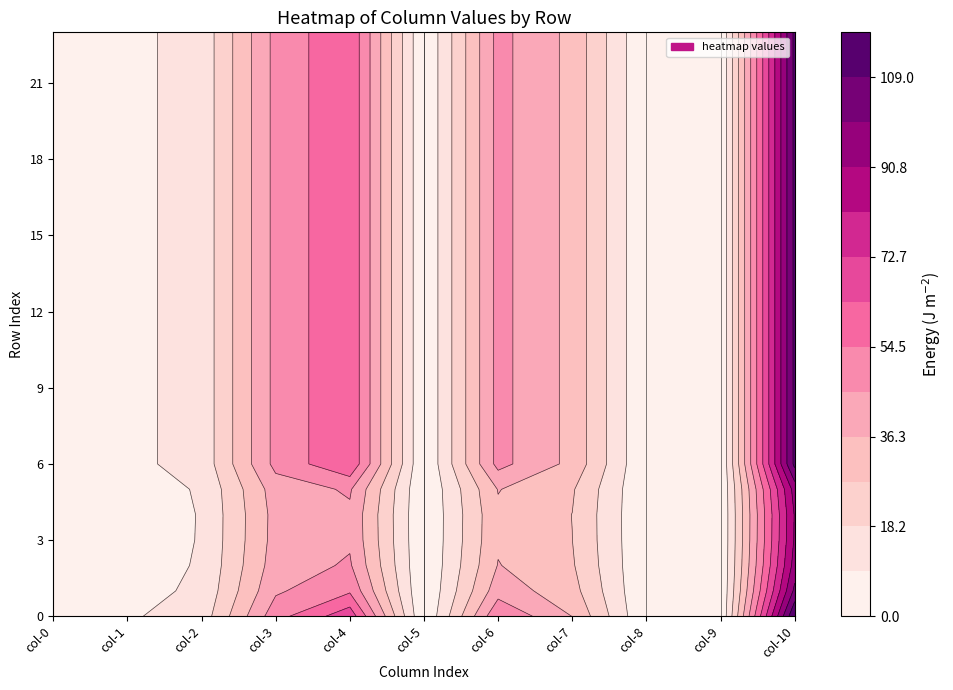

Reading right to left, list all the values displayed in this chart.

0: 23=0.0	22=0.0	21=0.0	20=0.0	19=0.0	18=0.0	17=0.0	16=0.0	15=0.0	14=0.0	13=0.0	12=0.0	11=0.0	10=0.0	9=0.0	8=0.0	7=0.0	6=0.0	5=0.0	4=0.0	3=0.0	2=0.0	1=0.0	0=0.0
1: 23=7.0	22=7.0	21=7.0	20=7.0	19=7.0	18=7.0	17=7.0	16=7.0	15=7.0	14=7.0	13=7.0	12=7.0	11=7.0	10=7.0	9=7.0	8=7.0	7=7.0	6=7.0	5=4.9	4=4.6	3=4.6	2=4.9	1=5.8	0=8.0
2: 23=12.1	22=12.1	21=12.1	20=12.1	19=12.1	18=12.1	17=12.1	16=12.1	15=12.1	14=12.1	13=12.1	12=12.1	11=12.1	10=12.1	9=12.1	8=12.1	7=12.1	6=12.1	5=9.9	4=9.5	3=9.5	2=9.9	1=10.8	0=13.0
3: 23=48.1	22=48.1	21=48.1	20=48.1	19=48.1	18=48.1	17=48.1	16=48.1	15=48.1	14=48.1	13=48.1	12=48.1	11=48.1	10=48.1	9=48.1	8=48.1	7=48.1	6=48.1	5=40.9	4=39.5	3=39.7	2=40.9	1=44.1	0=51.0
4: 23=62.4	22=62.4	21=62.4	20=62.4	19=62.4	18=62.4	17=62.4	16=62.4	15=62.4	14=62.4	13=62.4	12=62.4	11=62.4	10=62.4	9=62.4	8=62.4	7=62.4	6=62.4	5=46.5	4=43.8	3=44.2	2=46.5	1=53.1	0=69.6
5: 23=0.0	22=0.0	21=0.0	20=0.0	19=0.0	18=0.0	17=0.0	16=0.0	15=0.0	14=0.0	13=0.0	12=0.0	11=0.0	10=0.0	9=0.0	8=0.0	7=0.0	6=0.0	5=0.0	4=0.0	3=0.0	2=0.0	1=0.0	0=0.0
6: 23=48.3	22=48.3	21=48.3	20=48.3	19=48.3	18=48.3	17=48.3	16=48.3	15=48.3	14=48.3	13=48.3	12=48.3	11=48.3	10=48.3	9=48.3	8=48.3	7=48.3	6=48.3	5=36.7	4=34.7	3=35.0	2=36.7	1=41.6	0=53.5
7: 23=33.8	22=33.8	21=33.8	20=33.8	19=33.8	18=33.8	17=33.8	16=33.8	15=33.8	14=33.8	13=33.8	12=33.8	11=33.8	10=33.8	9=33.8	8=33.8	7=33.8	6=33.8	5=28.2	4=27.2	3=27.3	2=28.2	1=30.6	0=36.2
8: 23=0.0	22=0.0	21=0.0	20=0.0	19=0.0	18=0.0	17=0.0	16=0.0	15=0.0	14=0.0	13=0.0	12=0.0	11=0.0	10=0.0	9=0.0	8=0.0	7=0.0	6=0.0	5=0.0	4=0.0	3=0.0	2=0.0	1=0.0	0=0.0
9: 23=0.0	22=0.0	21=0.0	20=0.0	19=0.0	18=0.0	17=0.0	16=0.0	15=0.0	14=0.0	13=0.0	12=0.0	11=0.0	10=0.0	9=0.0	8=0.0	7=0.0	6=0.0	5=0.0	4=0.0	3=0.0	2=0.0	1=0.0	0=0.0
10: 23=111.5	22=111.5	21=111.5	20=111.5	19=111.5	18=111.5	17=111.5	16=111.5	15=111.5	14=111.5	13=111.5	12=111.5	11=111.5	10=111.5	9=111.5	8=111.5	7=111.5	6=111.5	5=94.7	4=91.5	3=92.0	2=94.8	1=102.1	0=118.1